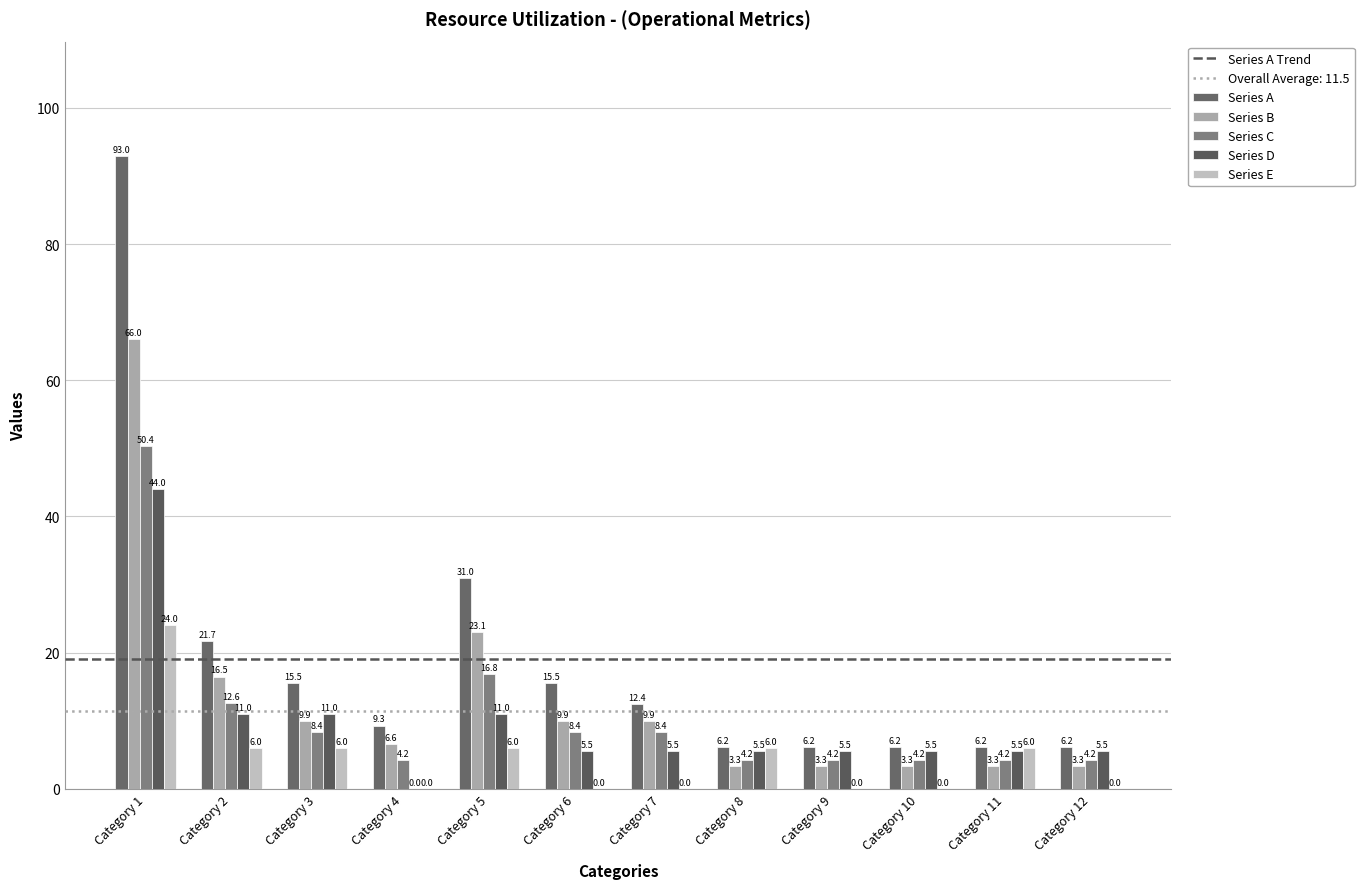

How many distinct data groups are displayed?

5